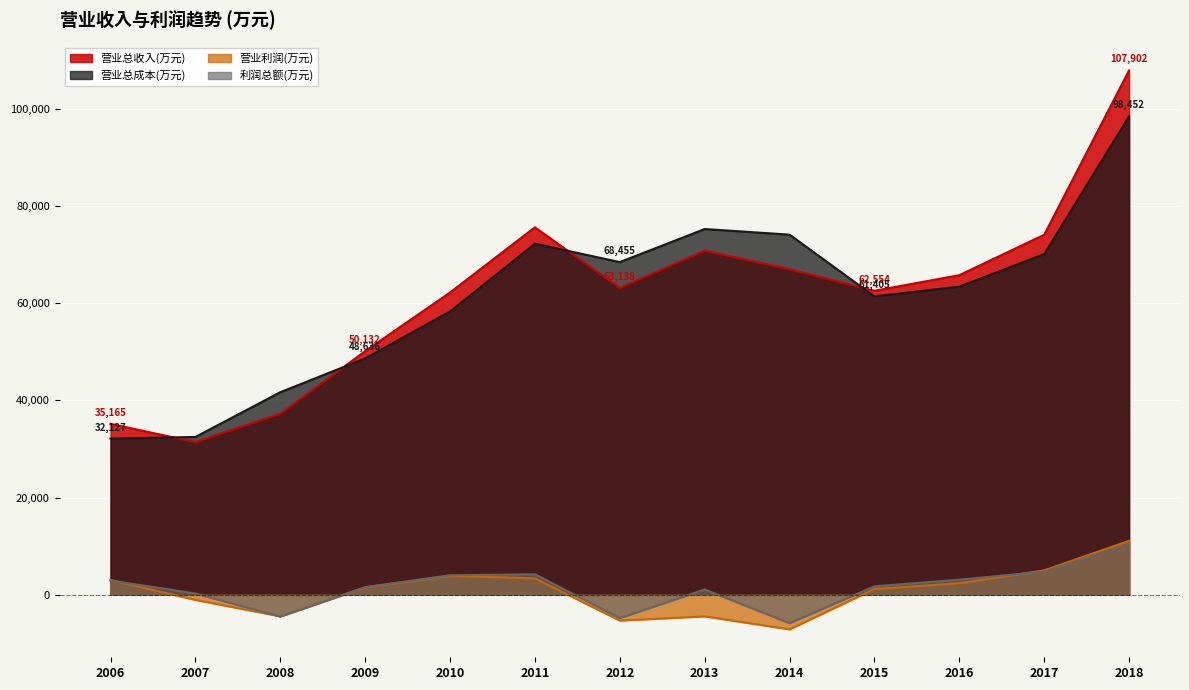

True or false: 利润总额(万元) and 营业总成本(万元) intersect in this chart.

False